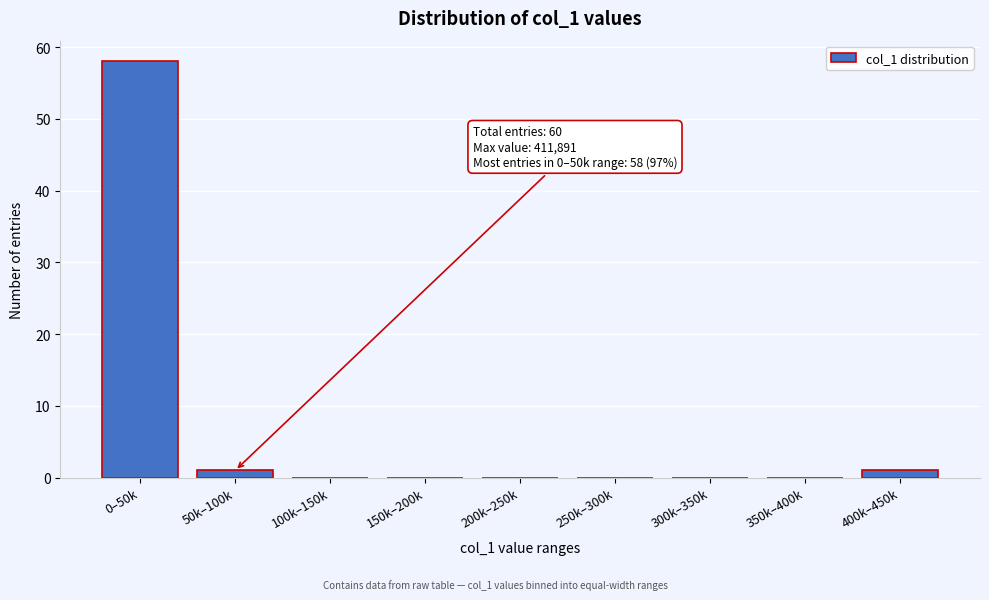

Reading right to left, what are all the values shown in this chart?

400k–450k=1	350k–400k=0	300k–350k=0	250k–300k=0	200k–250k=0	150k–200k=0	100k–150k=0	50k–100k=1	0–50k=58